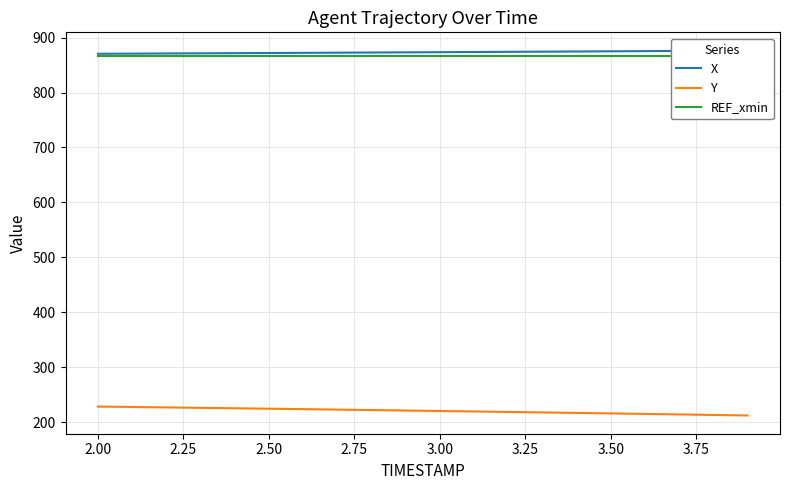

What is the sum of all REF_xmin values?

17315.4